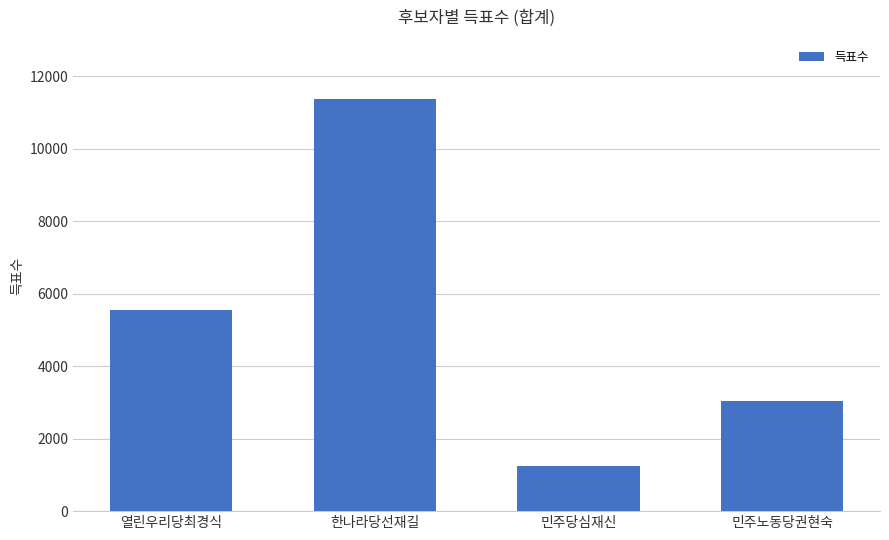

At which category does the chart reach its peak across all series?

한나라당선재길